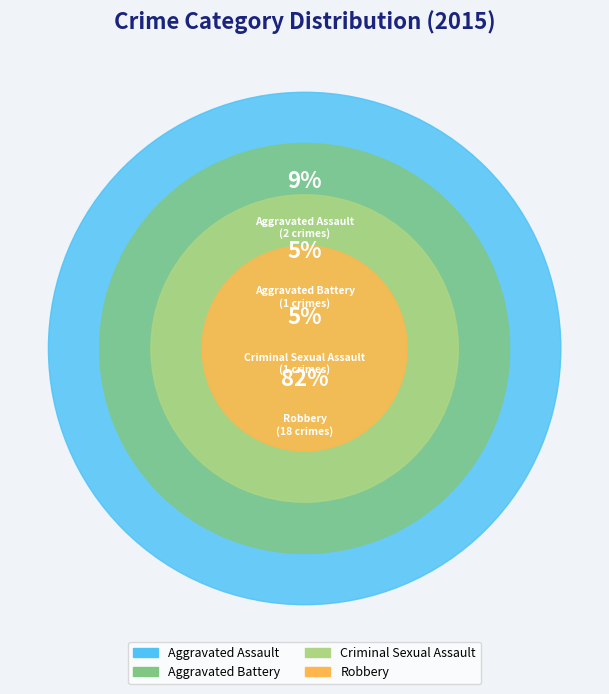

Is it true that Aggravated Battery is 5% of the pie?

True